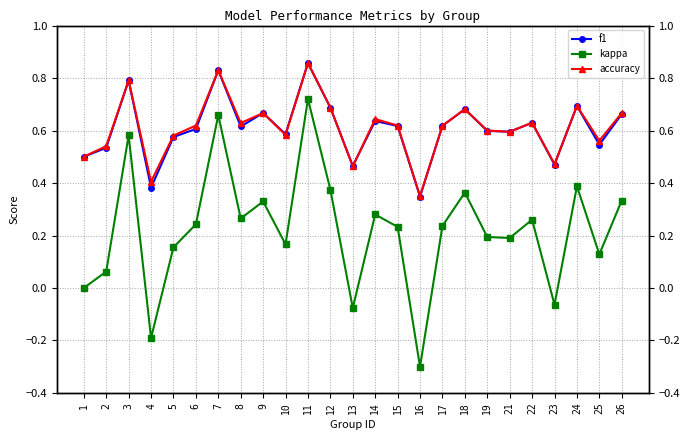

What is the sum of all accuracy values?

15.3